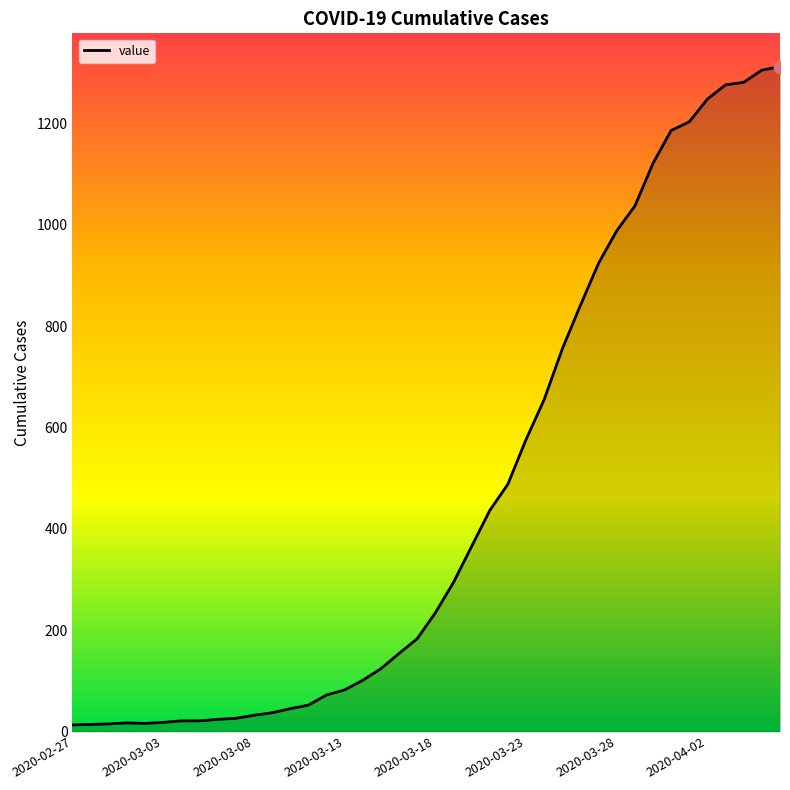

What is the greatest value displayed?

1312